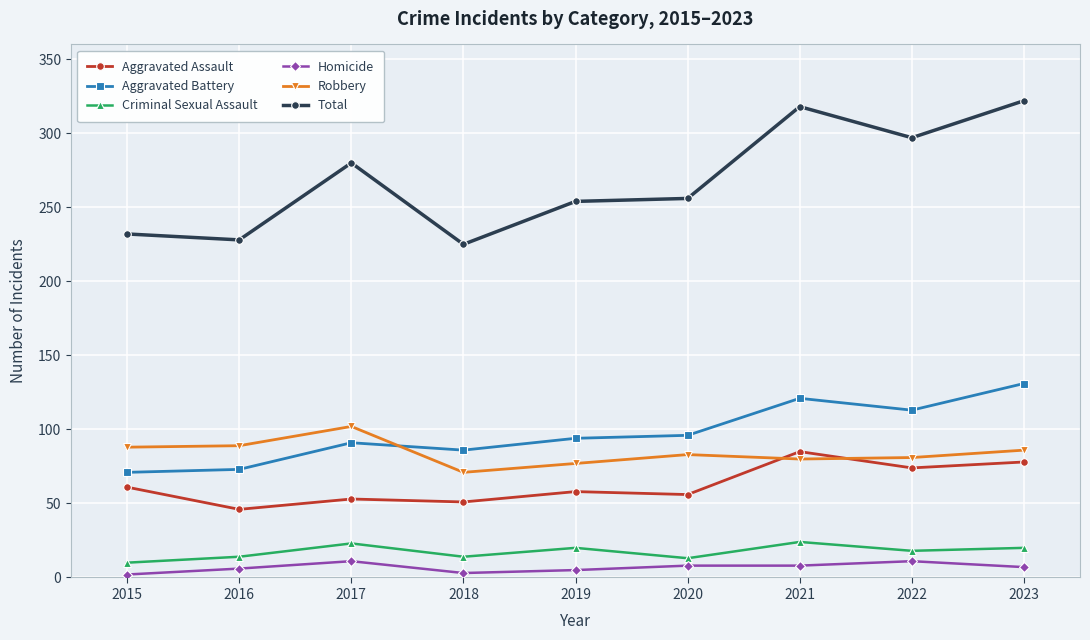

Is this an area chart (filled region under the line)?

No